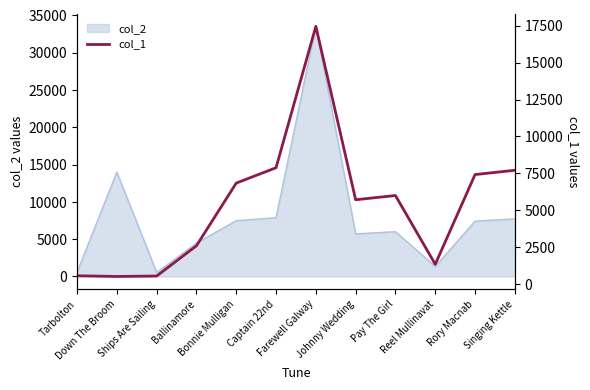

What is the sum of all values?

64579